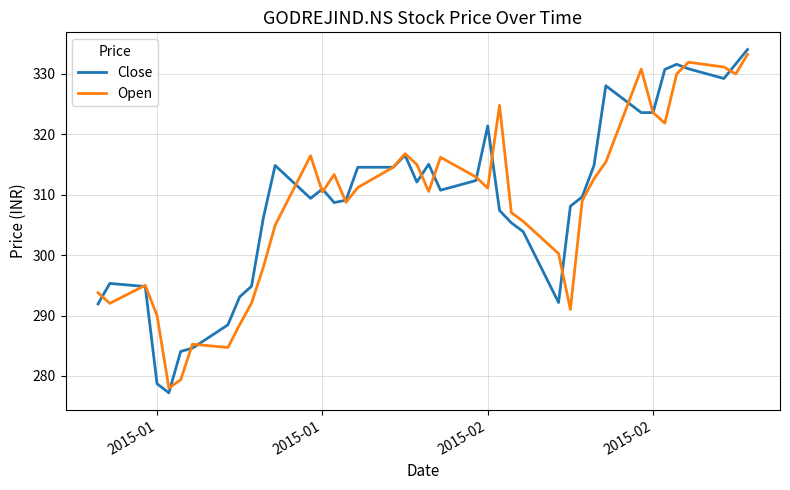

What is the highest value of the Close series?

334.0